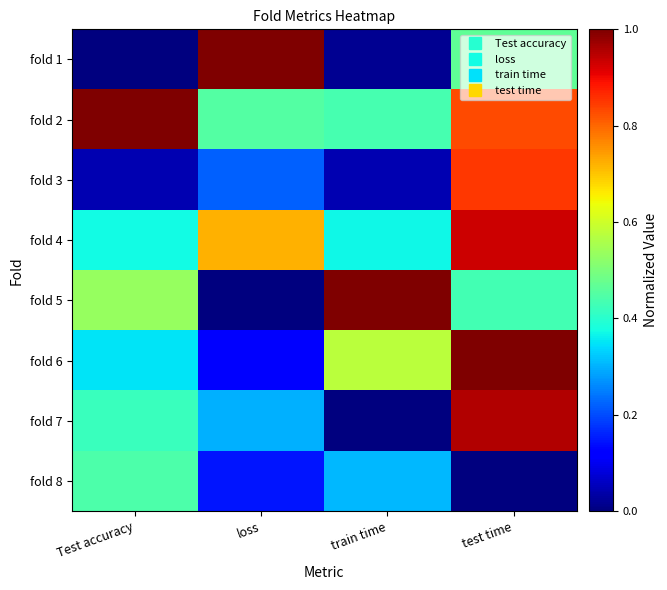

Count the number of data series in this chart.

8